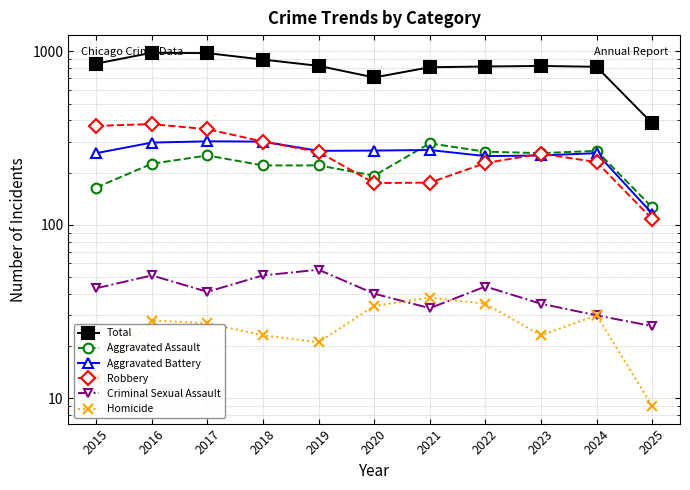

At which category does Total reach its first local valley?

2020